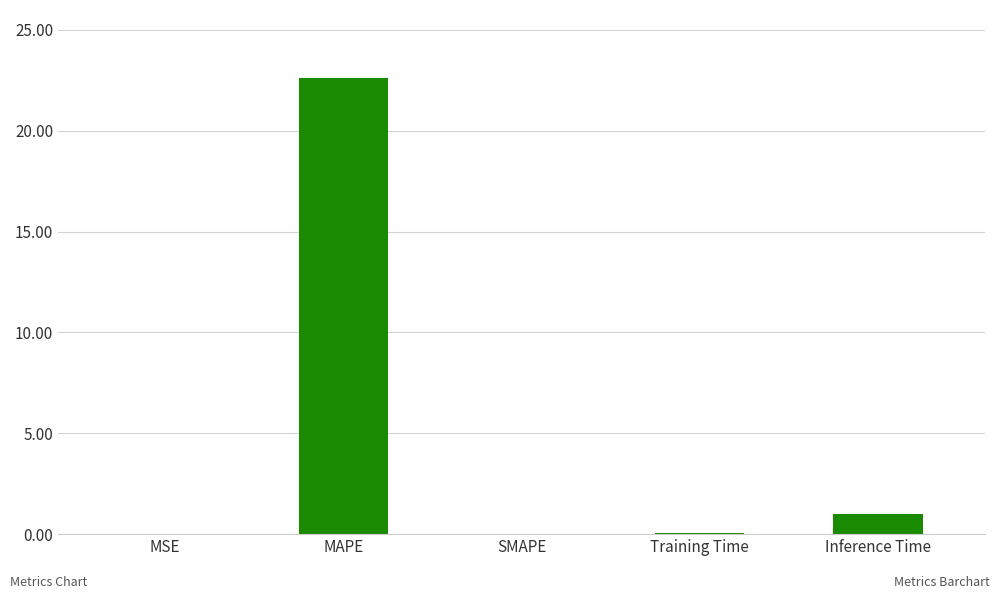

Which category has the highest value across all series?

MAPE